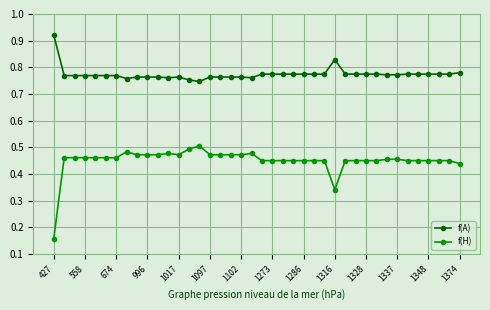

At how many categories does at least one series exceed 0?

40